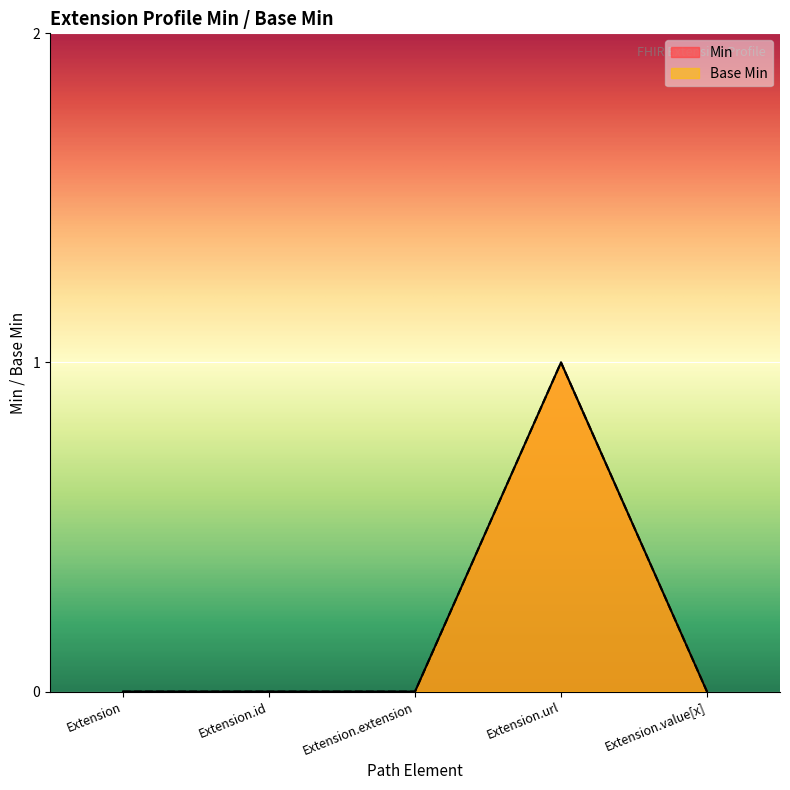

At which category does the chart reach its peak across all series?

Extension.url